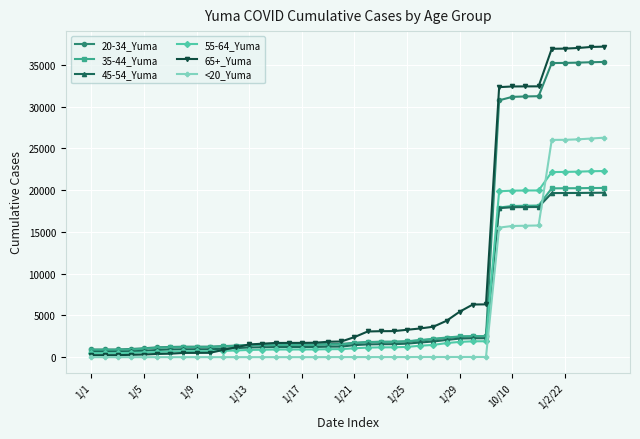

How many lines are shown in the chart?

6